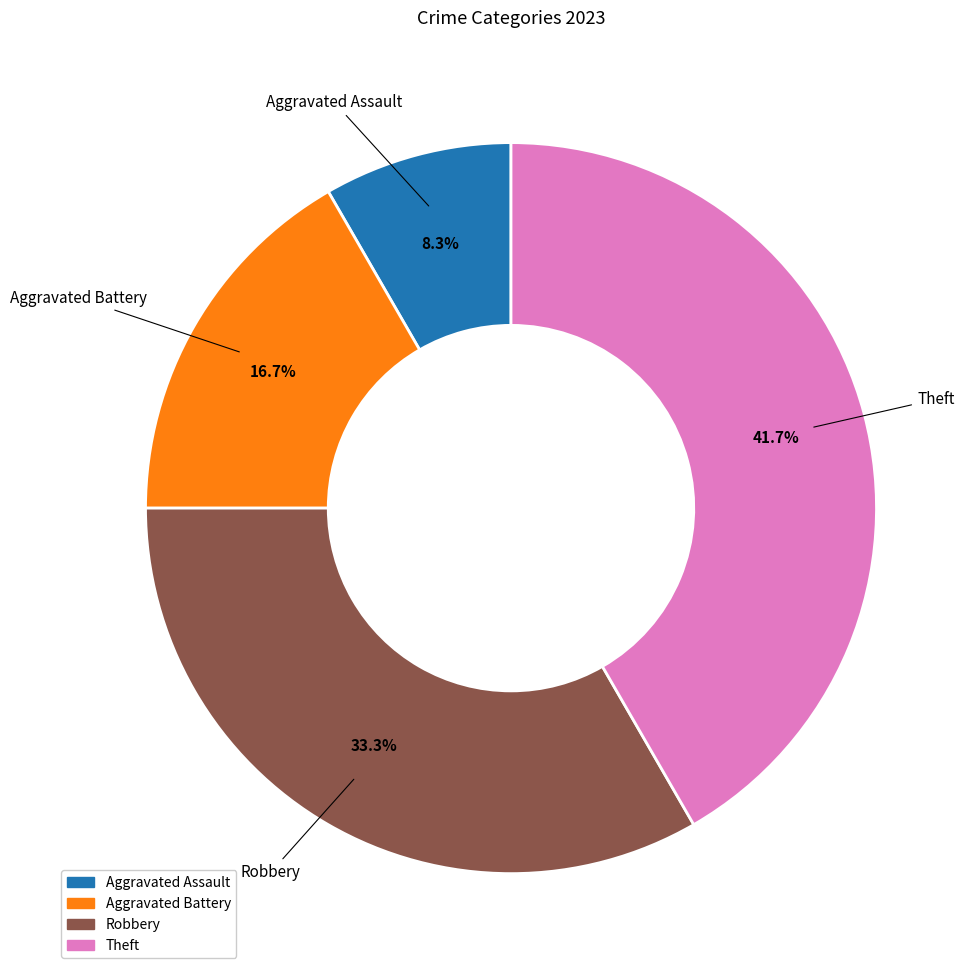

Which has a higher value, Aggravated Battery or Aggravated Assault?

Aggravated Battery